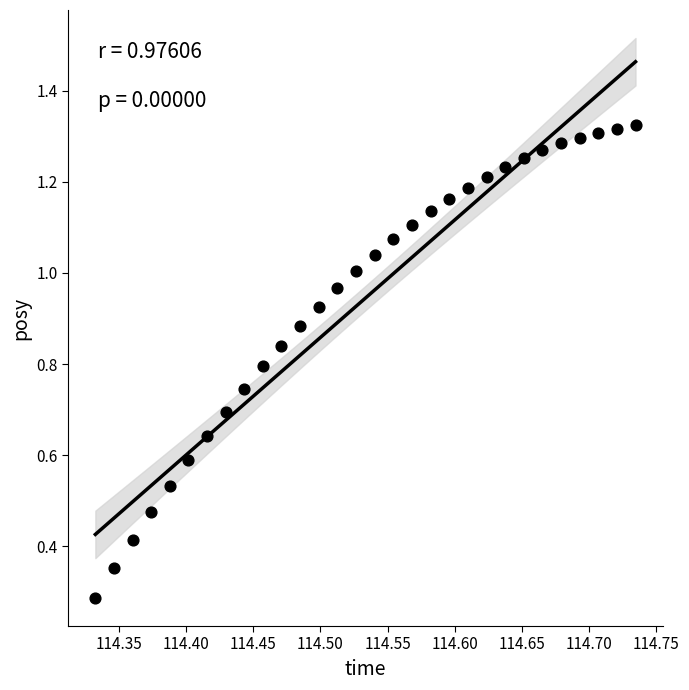

What Y value in the scatter plot is closest to 0?

0.3